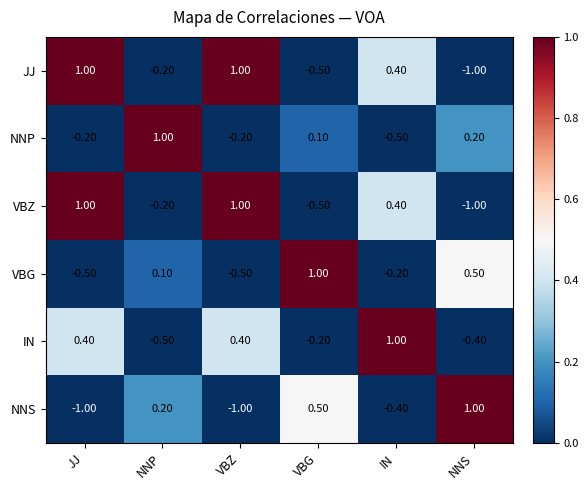

At how many categories does at least one series exceed 0?

6